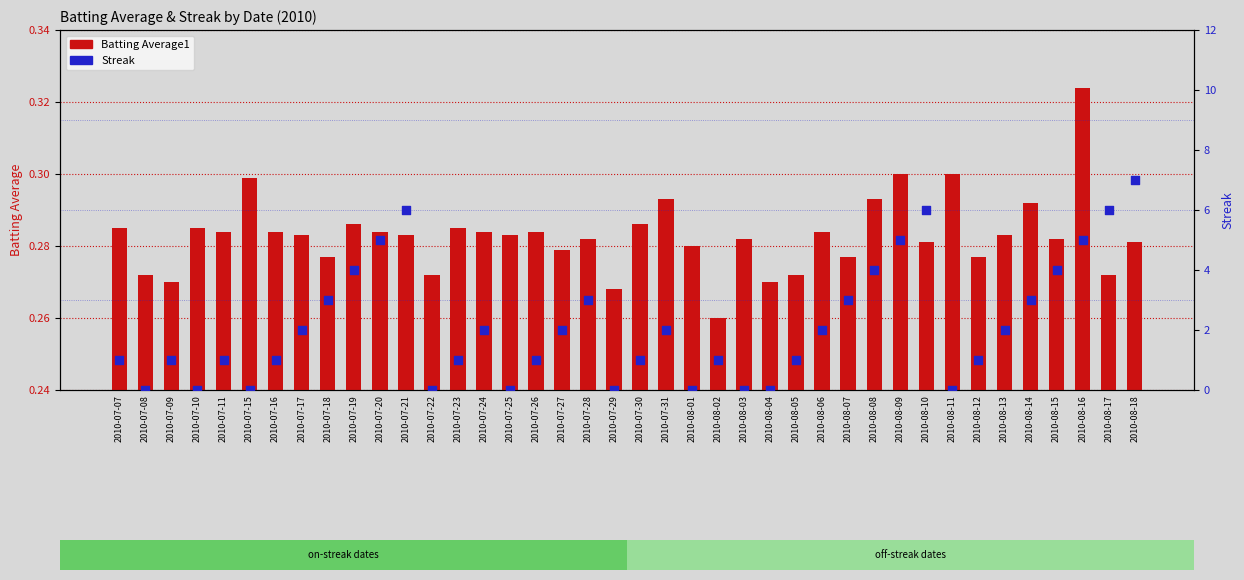

At which category is the sum across all series the highest?

2010-08-18